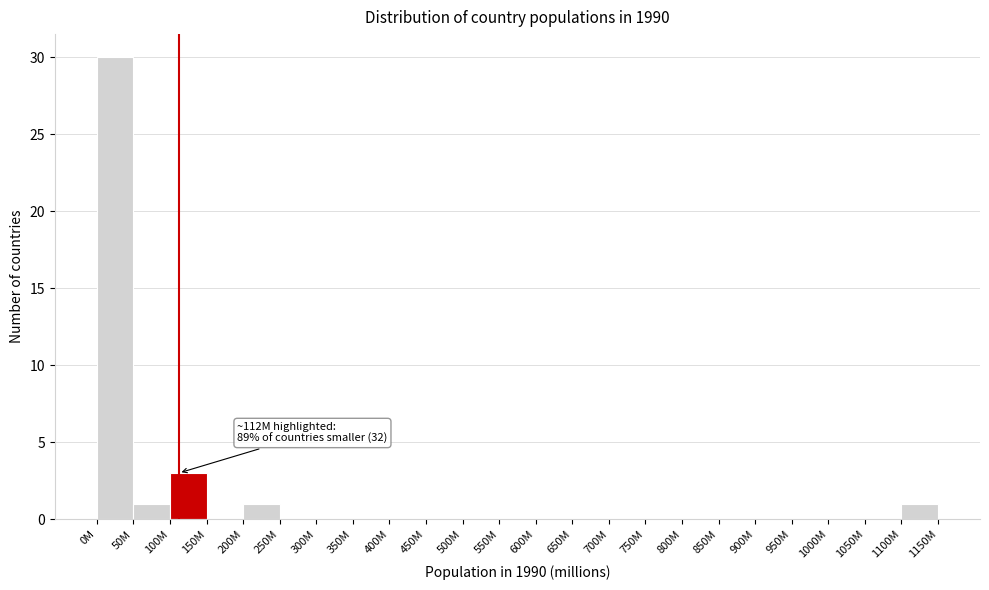

Reading left to right, list all the values displayed in this chart.

0M=30	50M=1	100M=3	150M=0	200M=1	250M=0	300M=0	350M=0	400M=0	450M=0	500M=0	550M=0	600M=0	650M=0	700M=0	750M=0	800M=0	850M=0	900M=0	950M=0	1000M=0	1050M=0	1100M=1